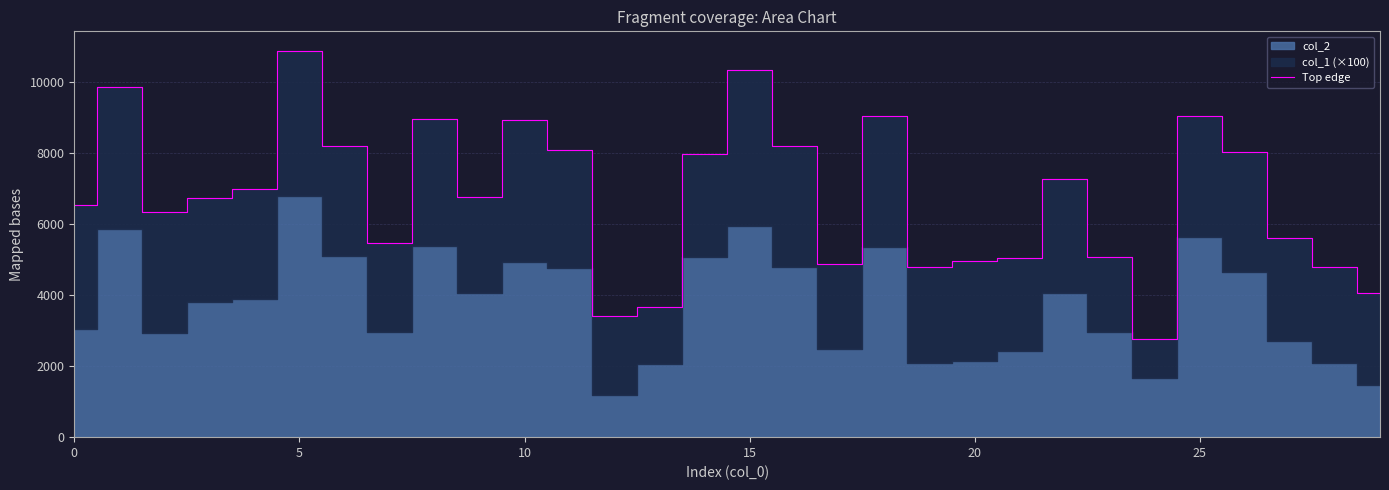

The value of Top edge at 15 is 10334. True or false?

True